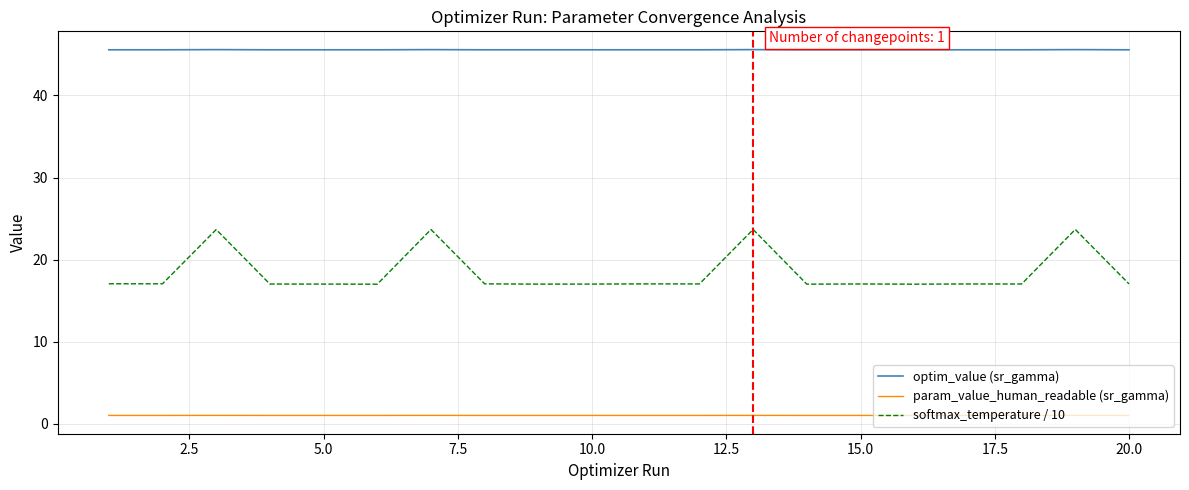

What is the average value of the param_value_human_readable (sr_gamma) series?

1.0